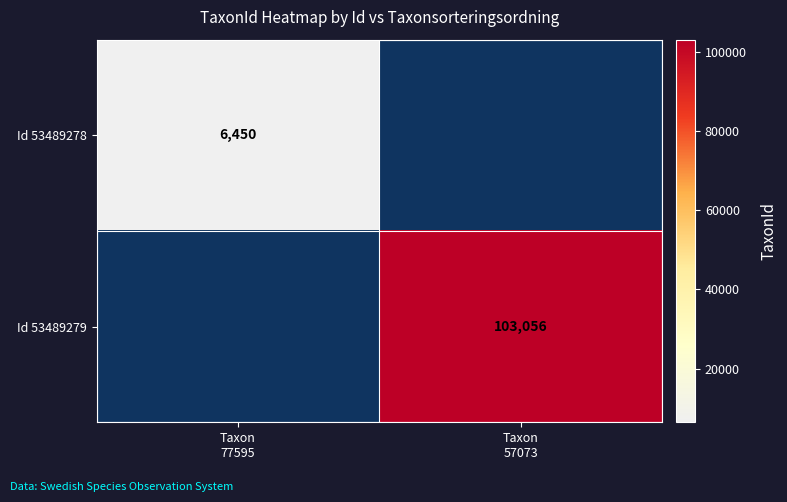

What is the greatest value displayed?

103056